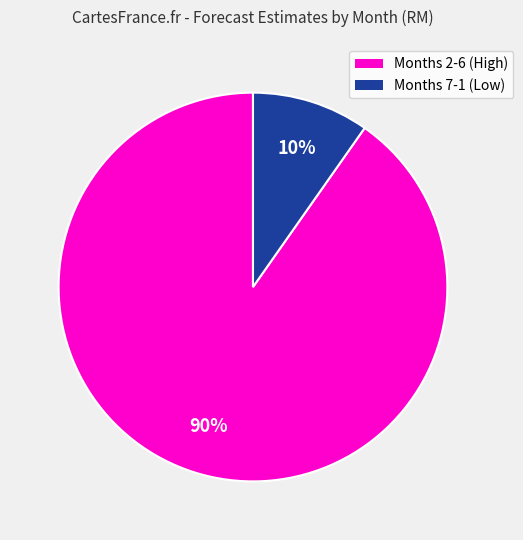

Does any single category account for the majority?

Yes